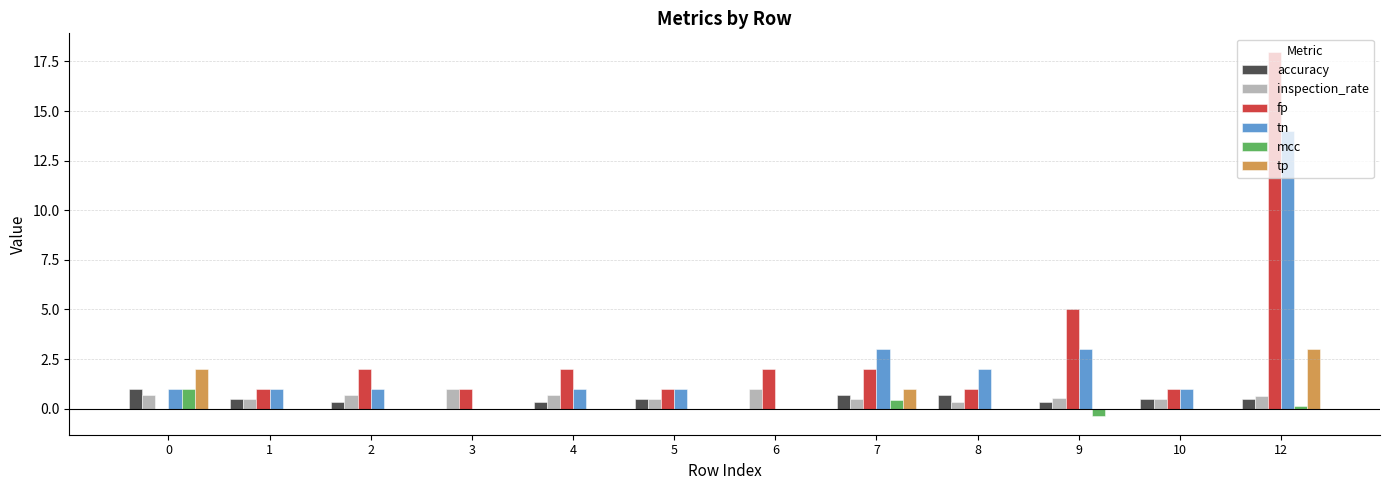

Which series has the largest total across all categories?

fp